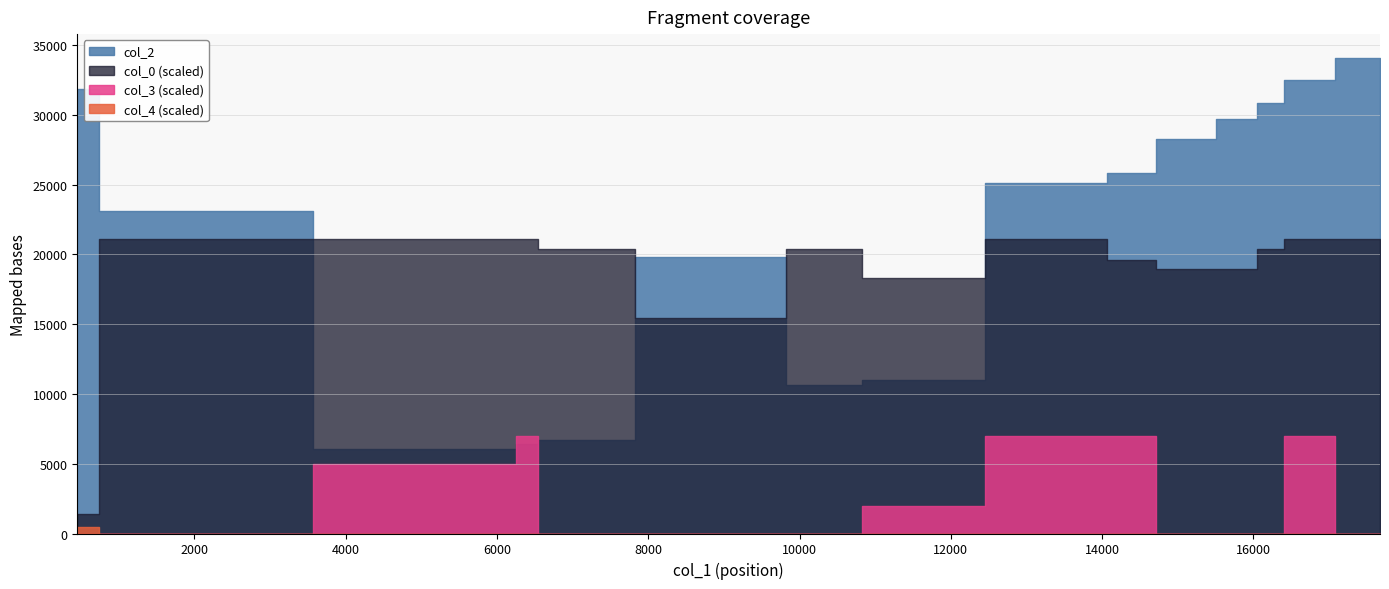

At which category is the sum across all series the highest?

17672